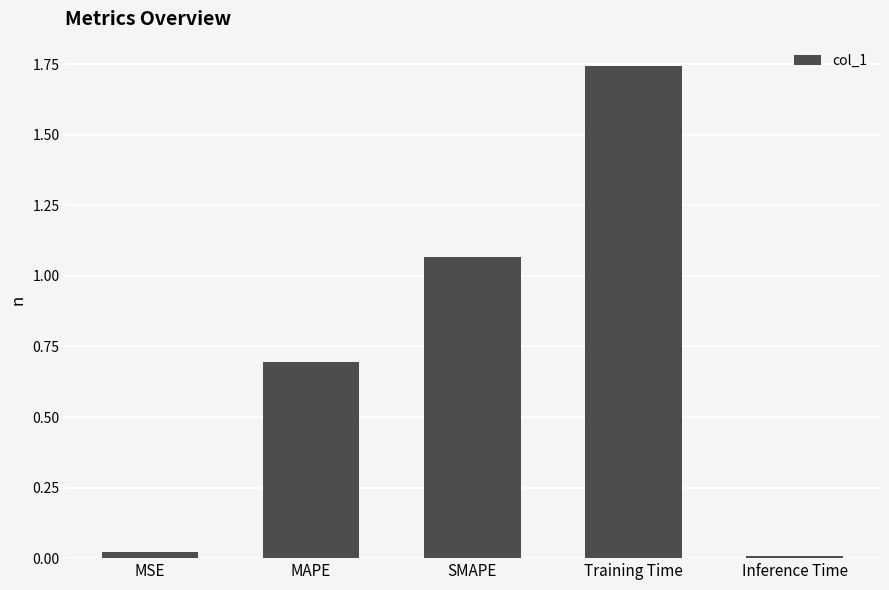

List the labels in order of value, smallest first.

Inference Time, MSE, MAPE, SMAPE, Training Time